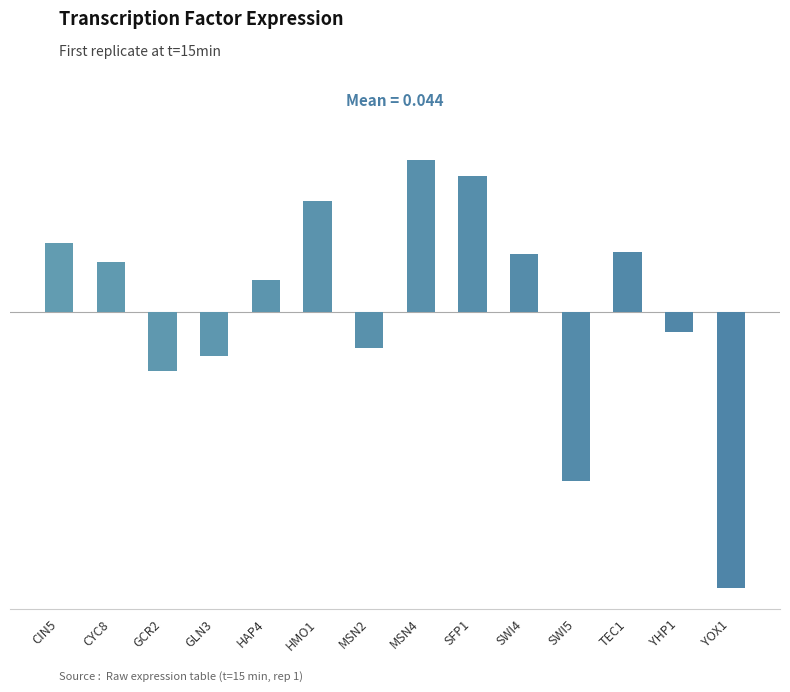

Reading left to right, list all the values displayed in this chart.

0.6	0.5	-0.5	-0.4	0.3	1.0	-0.3	1.4	1.2	0.5	-1.5	0.5	-0.2	-2.5